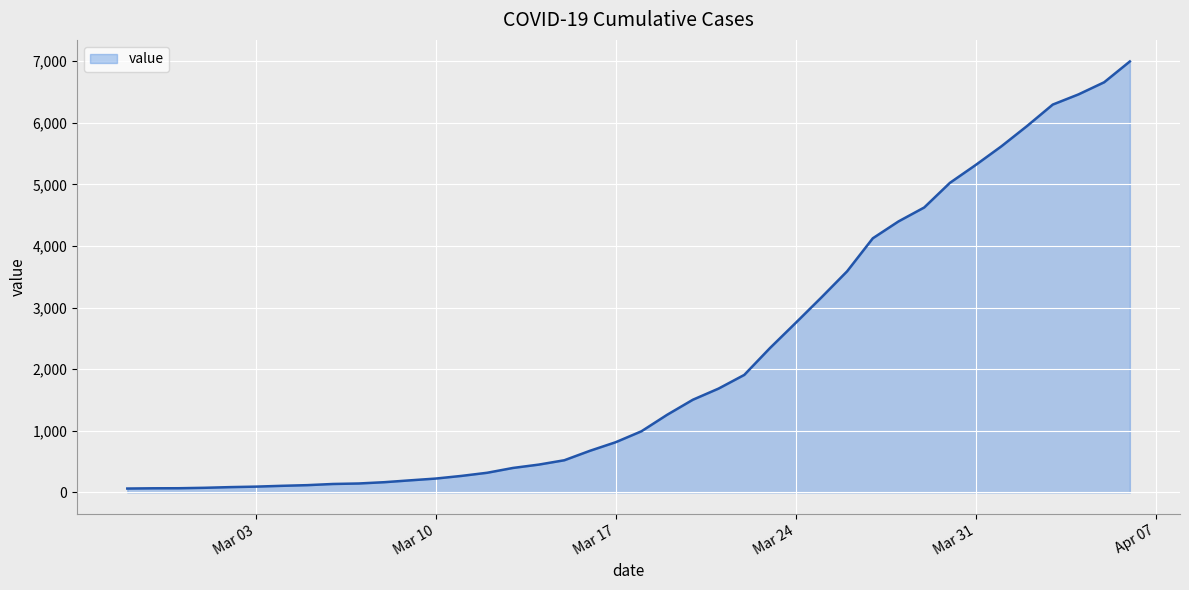

What is the difference between the maximum and minimum values?

6931